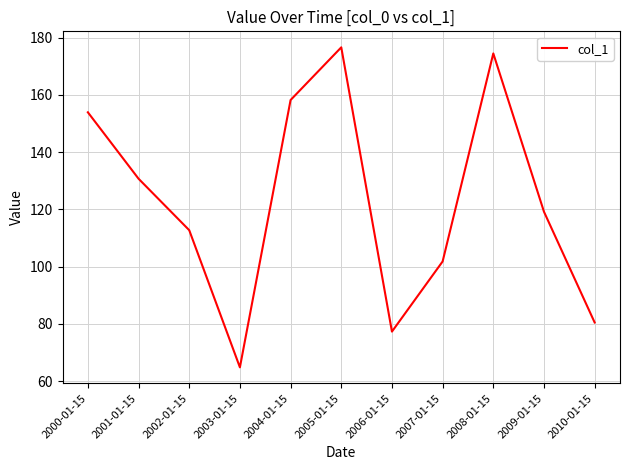

What is the maximum value shown in the chart?

176.6